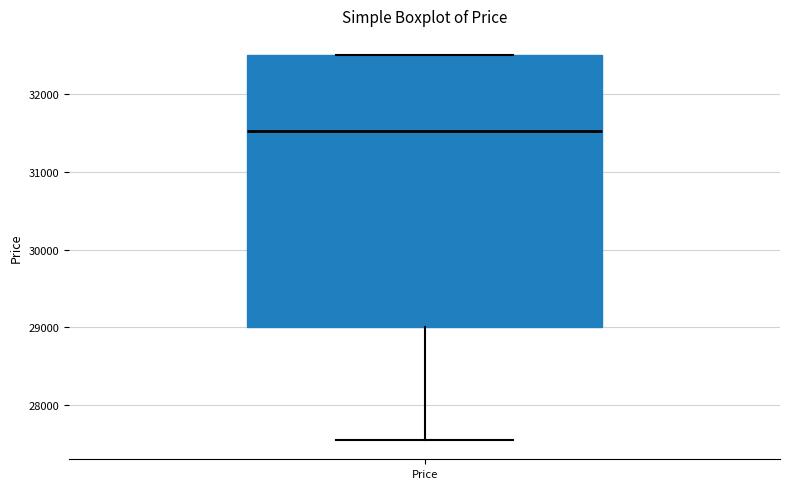

Transcribe this box plot: give where the median line is, the range the box spans, and where the two whiskers end, as read against the y-axis. The values are not printed on the chart, so give them approximately, as read against the axis.

median 31500, box 29000 to 32500, whiskers 27600 to 32500